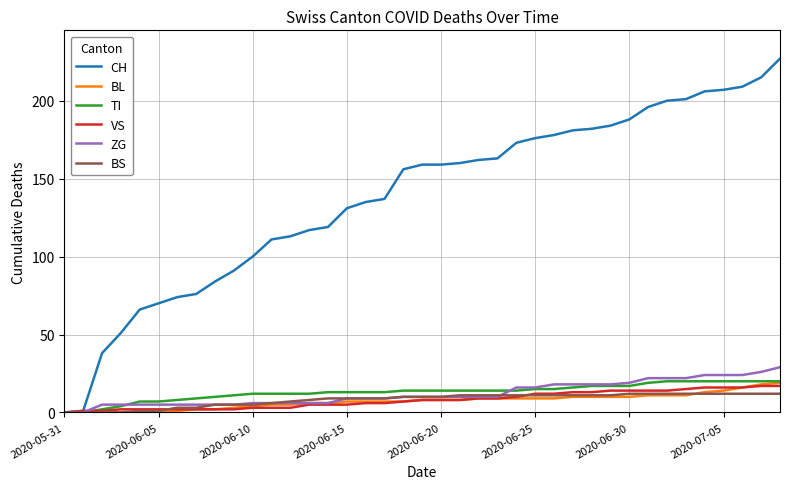

Which series has the largest total across all categories?

CH